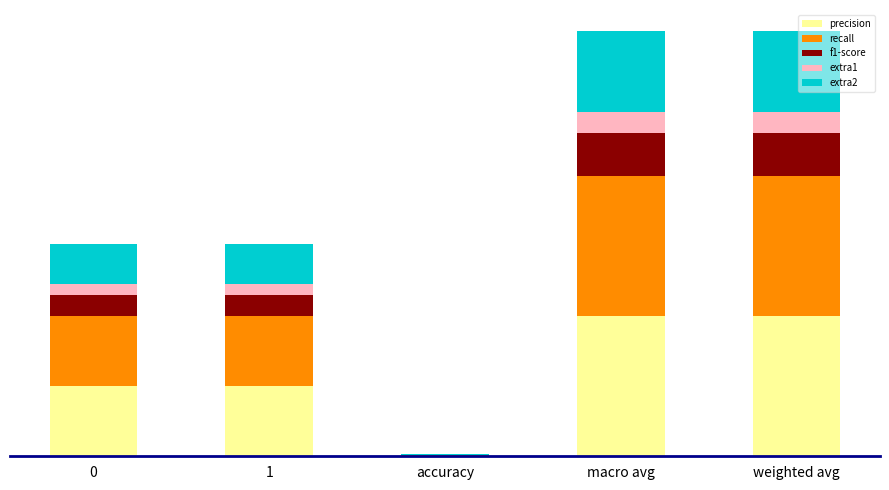

Is it true that precision equals 66.7 at macro avg?

True